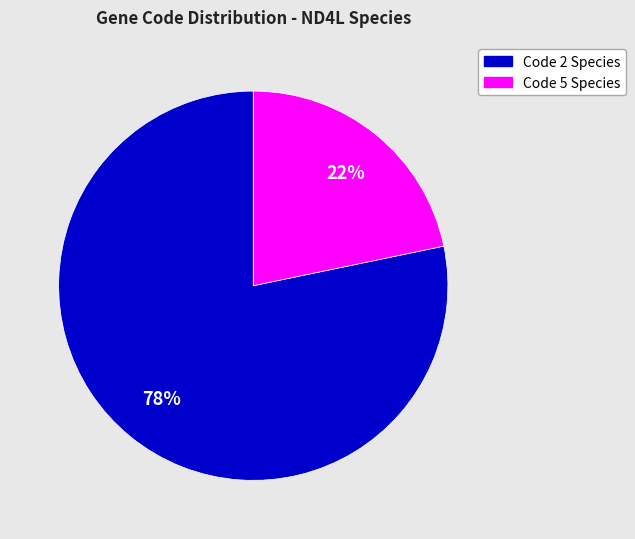

Is there any slice that represents more than half of the pie?

Yes